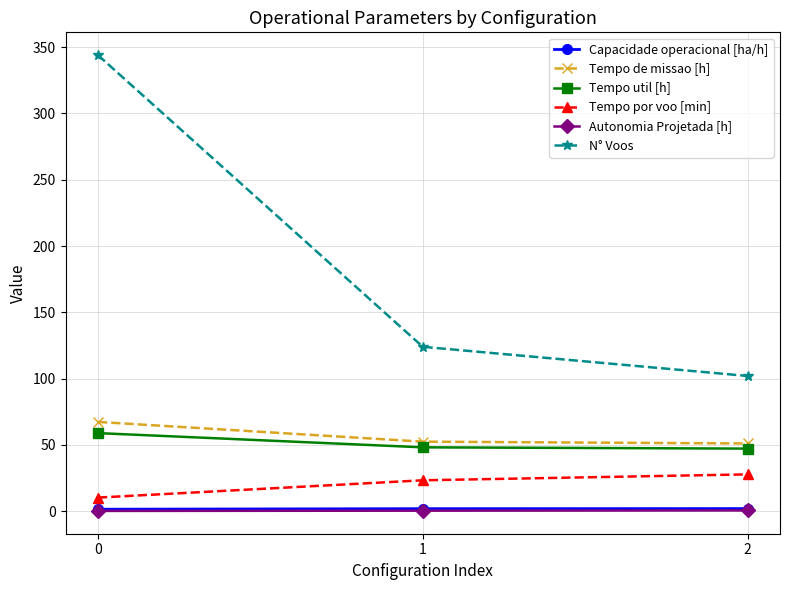

What is the lowest value of the Tempo por voo [min] series?

10.3